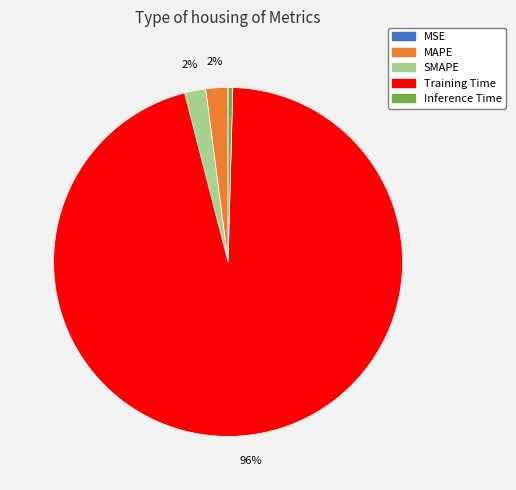

Is the sum of MAPE and Inference Time greater than half?

No